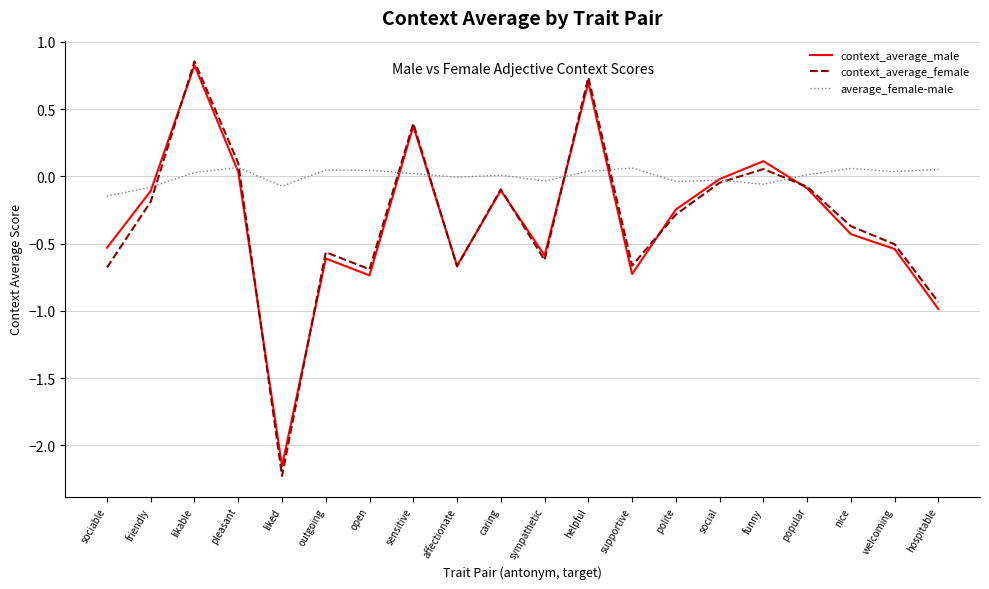

True or false: context_average_female and average_female-male intersect in this chart.

True